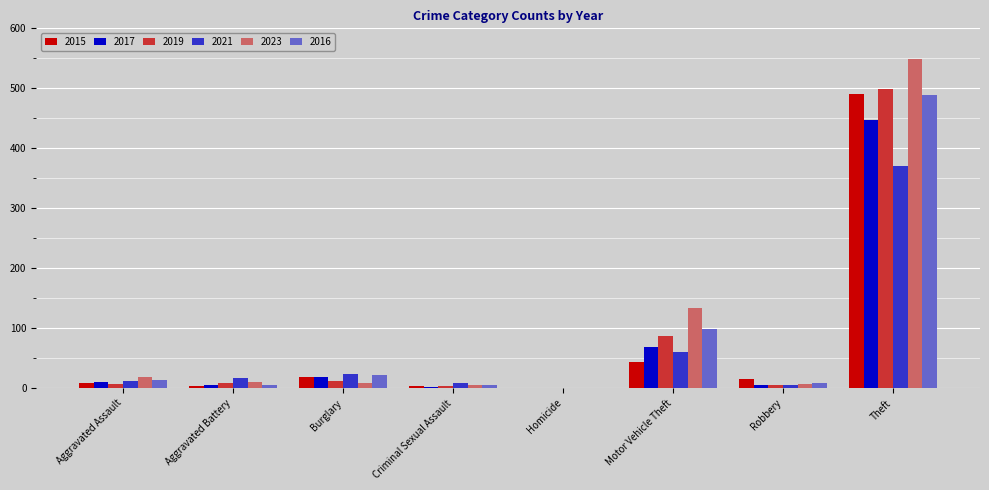

At which category is the sum across all series the highest?

Theft